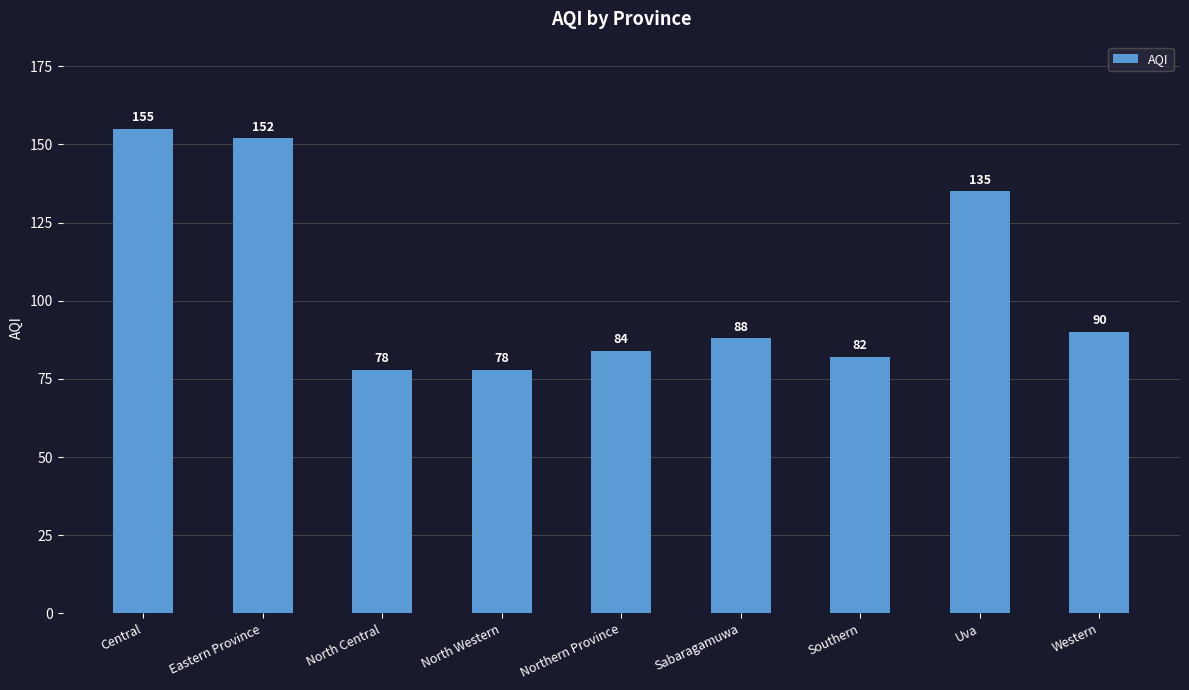

What is the minimum value shown in the chart?

78